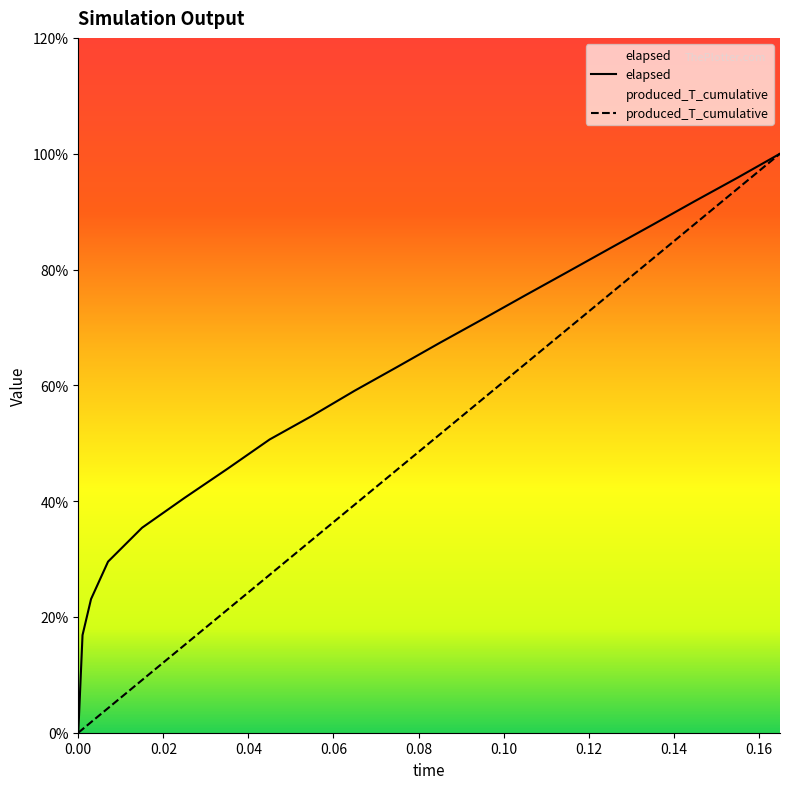

Reading left to right, transcribe all the data shown in this chart.

elapsed: 0.0	16.9	23.1	29.5	35.4	40.6	45.5	50.6	54.7	59.1	63.2	67.3	71.4	75.5	79.6	83.6	87.7	91.8	95.8	100.0
produced_T_cumulative: 0.0	0.6	1.8	4.2	9.1	15.2	21.2	27.3	33.3	39.4	45.5	51.5	57.6	63.6	69.7	75.8	81.8	87.9	93.9	100.0